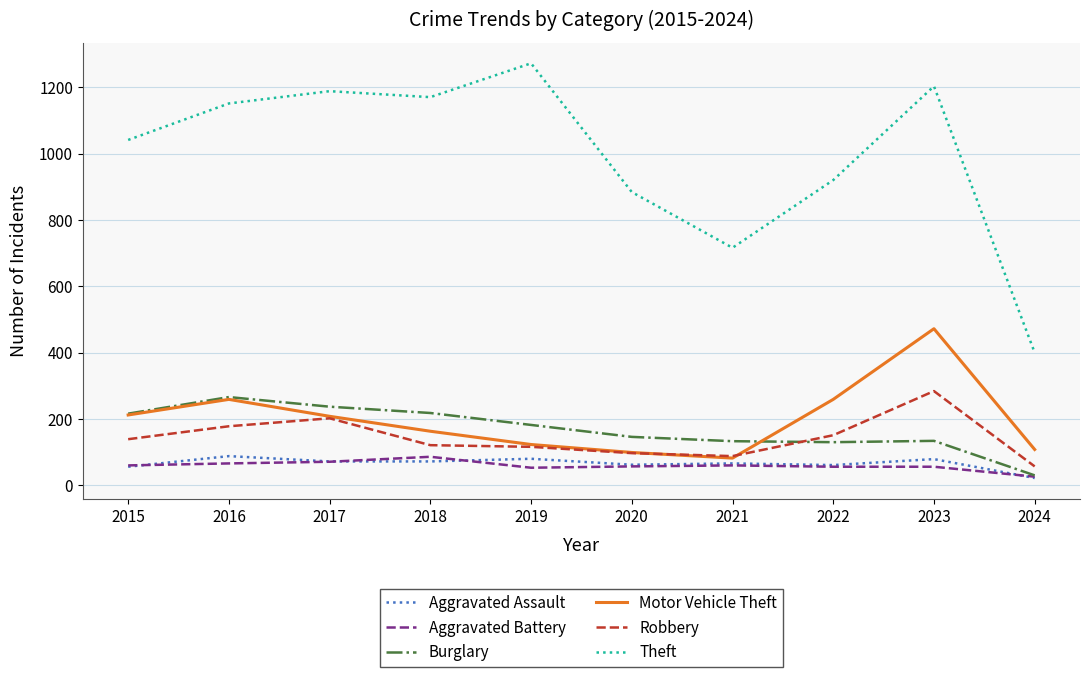

True or false: Aggravated Battery and Robbery cross at least once.

False